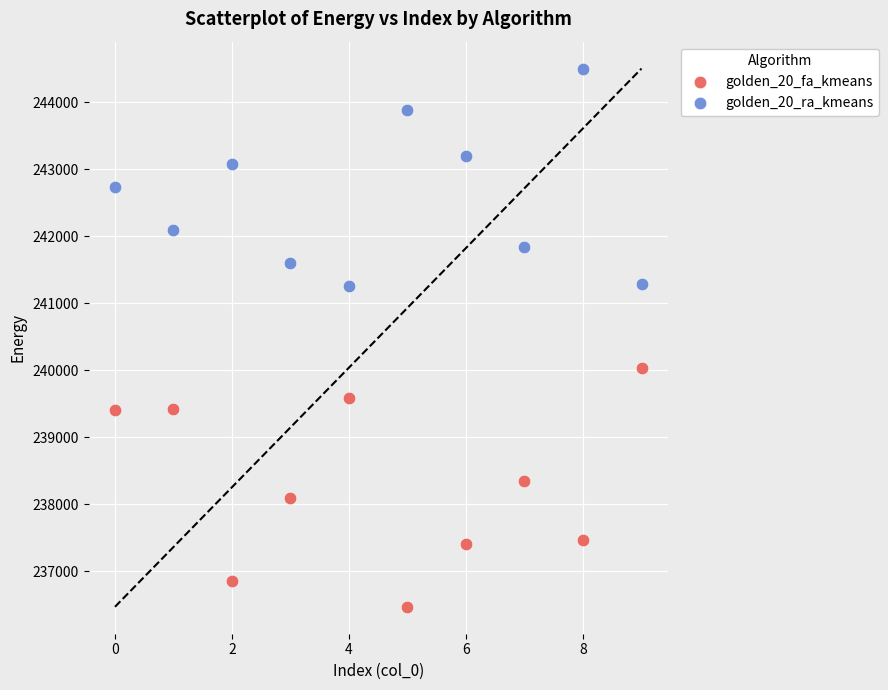

Which series has the widest spread of Y values?

golden_20_fa_kmeans